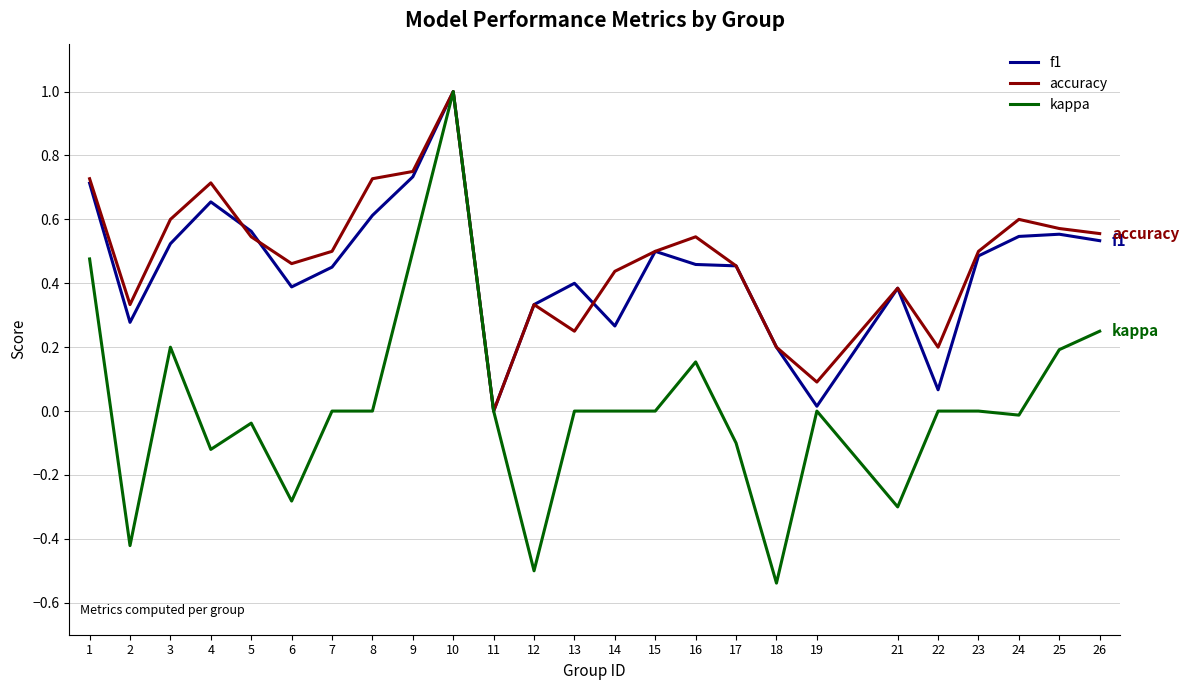

How many positive values does the accuracy series have?

24